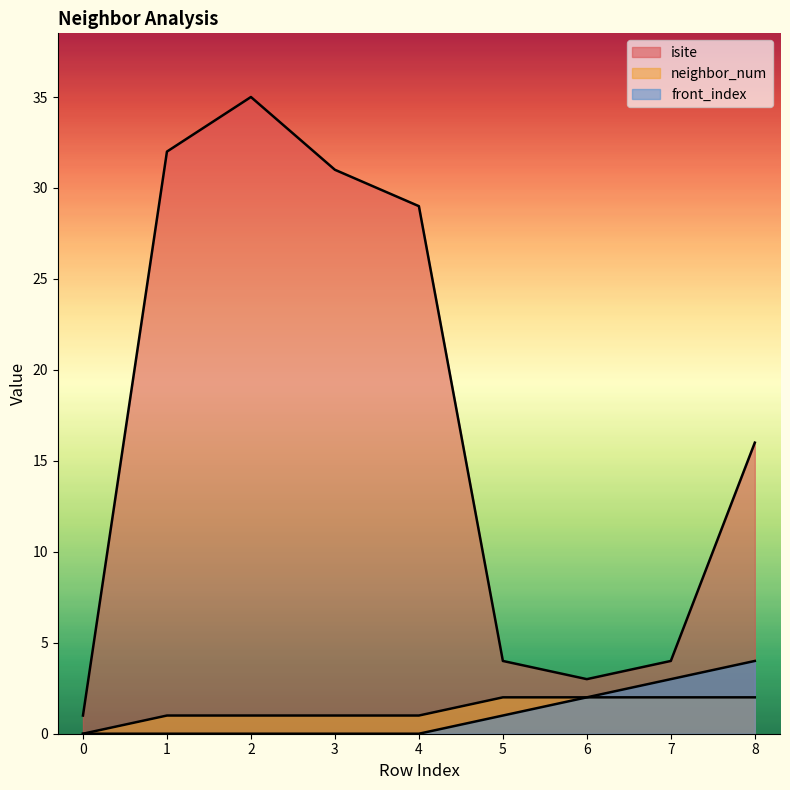

True or false: isite and front_index cross at least once.

False